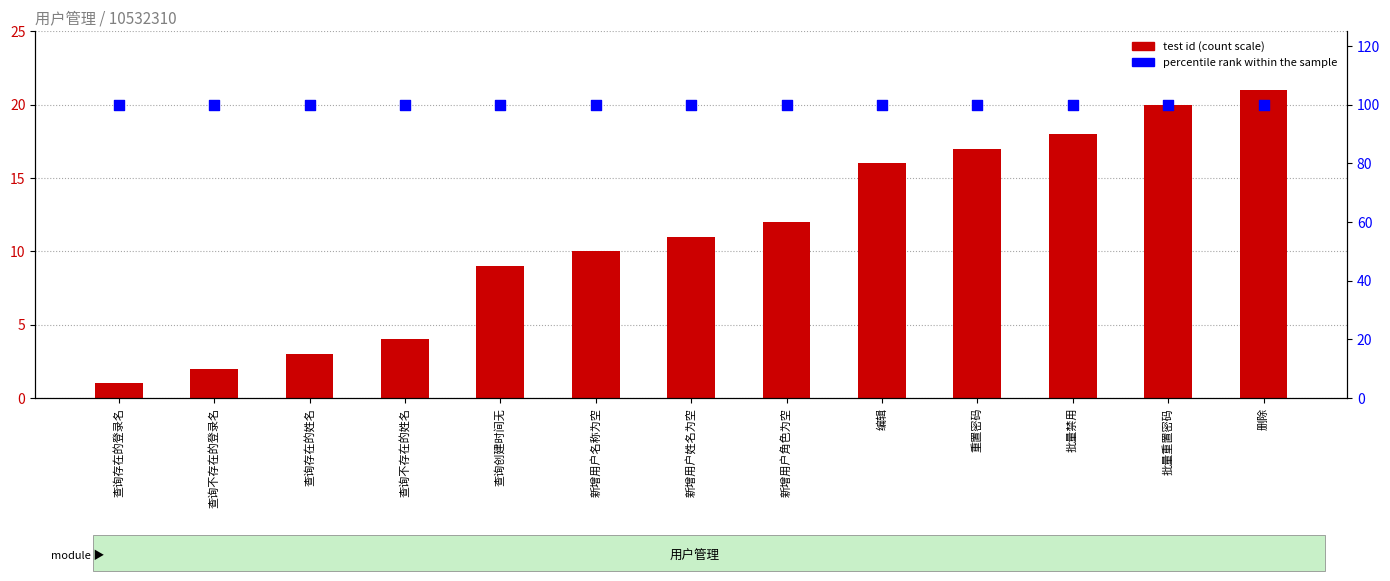

Which series reaches the maximum Y coordinate?

percentile rank within the sample